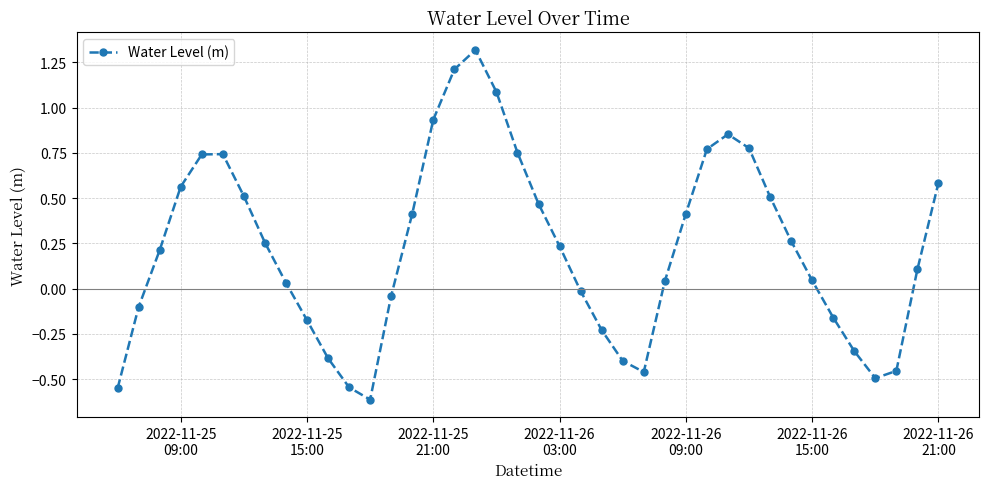

How many interior local valleys (lower than both neighbors) does the data have?

3